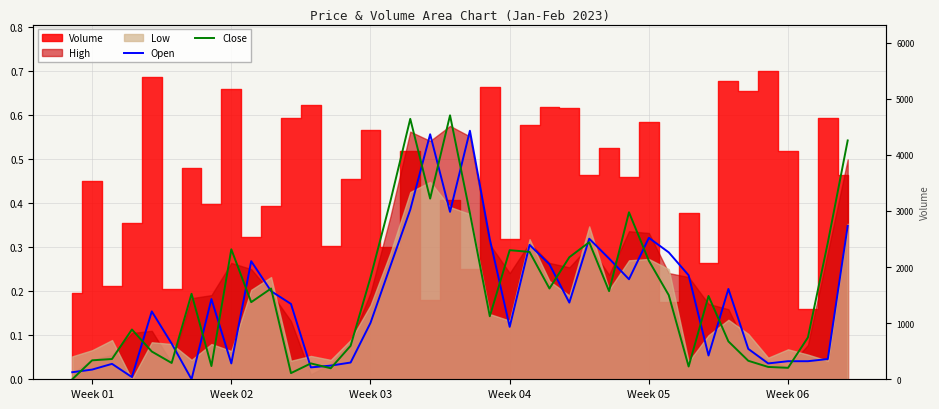

How many interior local valleys does the Open series have?

10